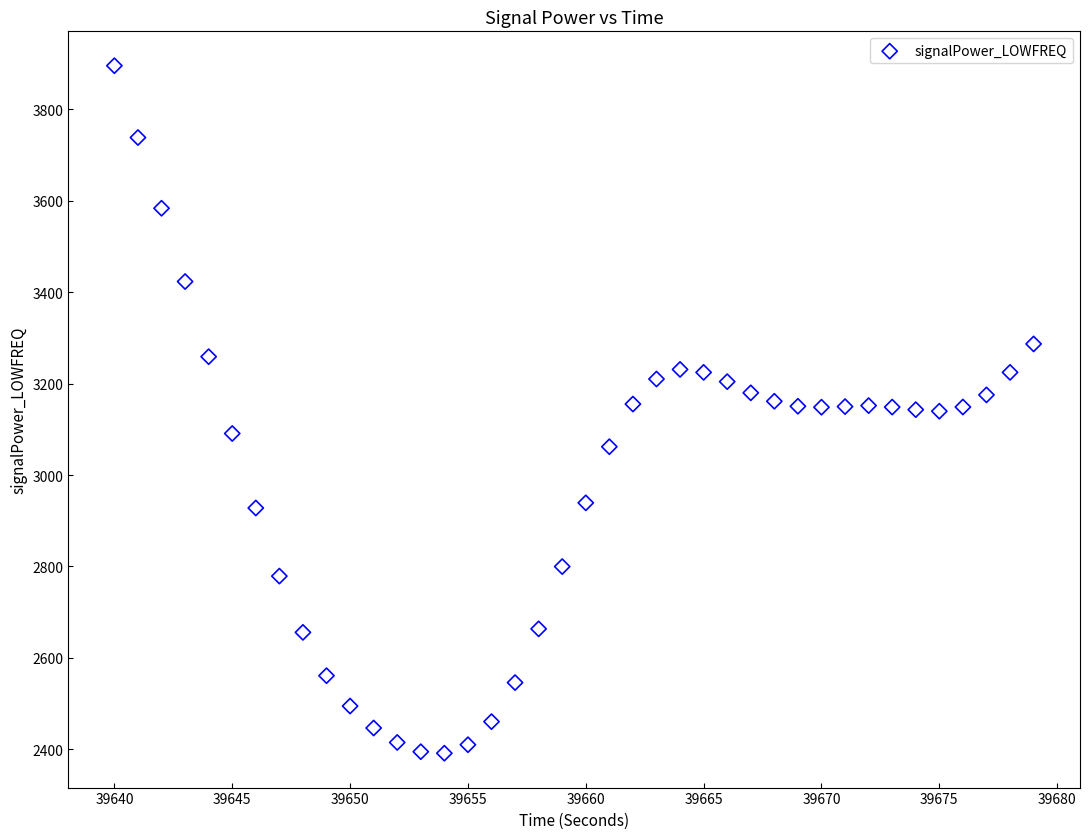

What is the range of X values (max minus min)?

39.0